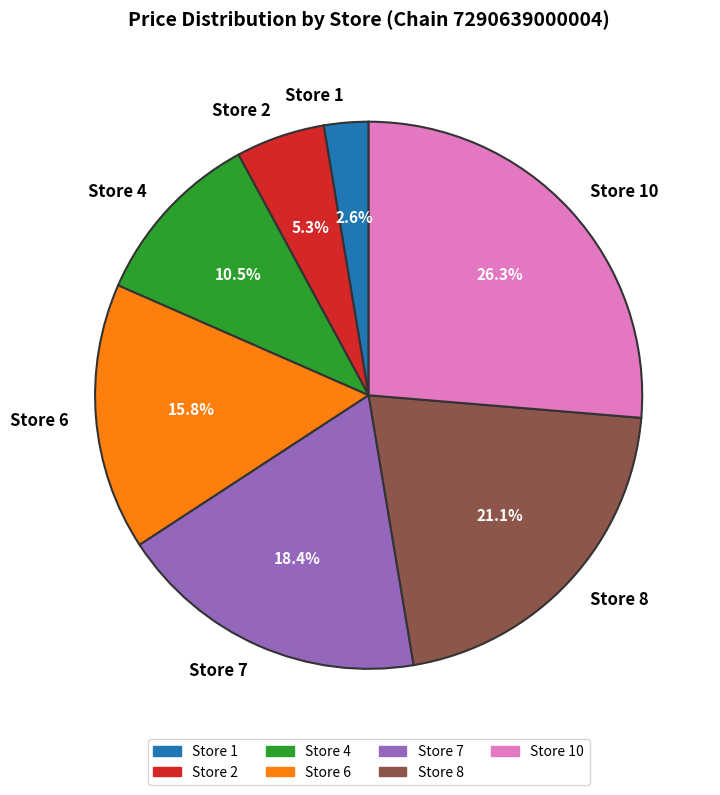

True or false: Store 8 accounts for 35% of the total.

False